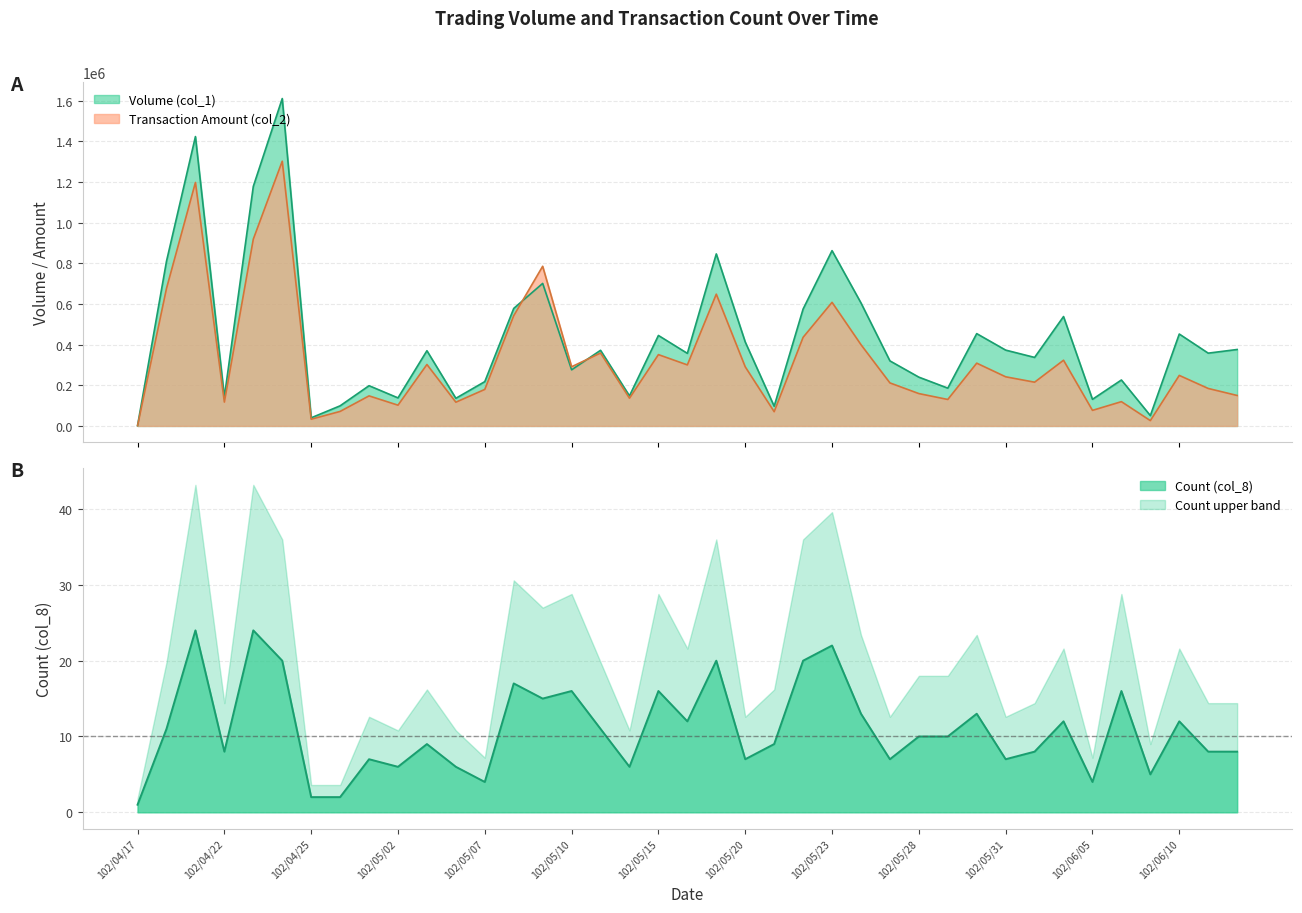

True or false: Count (col_8) and Transaction Amount (col_2) intersect in this chart.

False